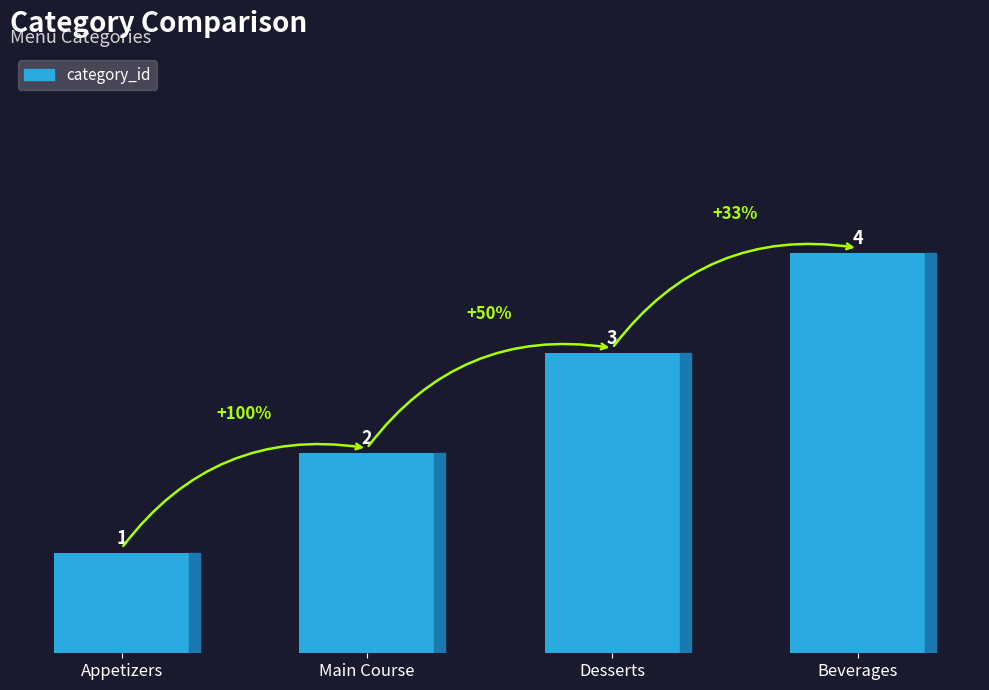

List the labels in order of value, smallest first.

Appetizers, Main Course, Desserts, Beverages